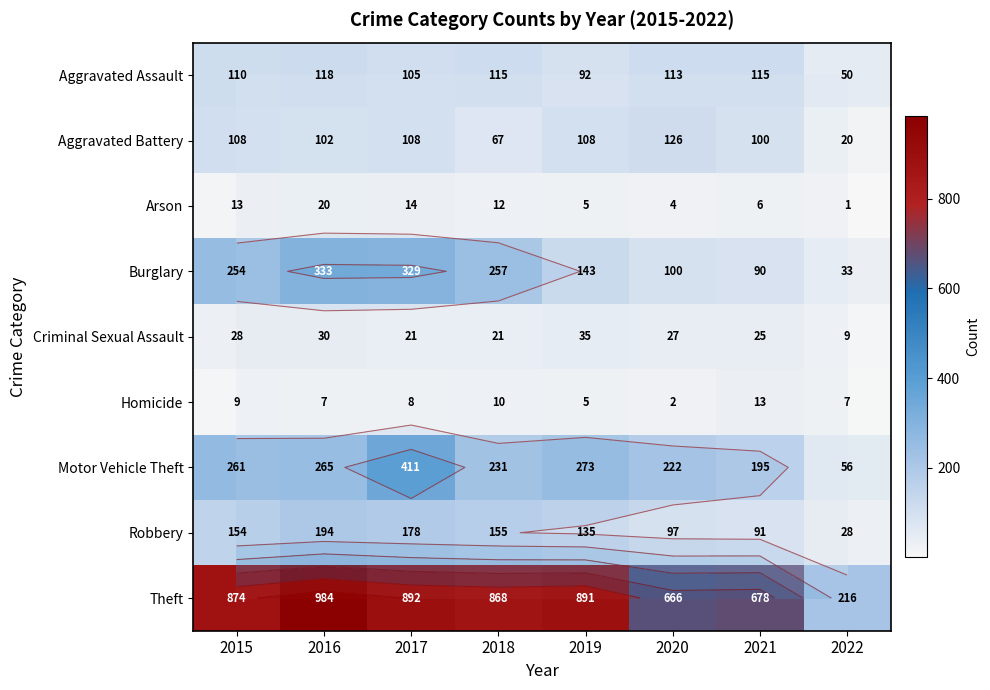

How many series are shown in this chart?

9